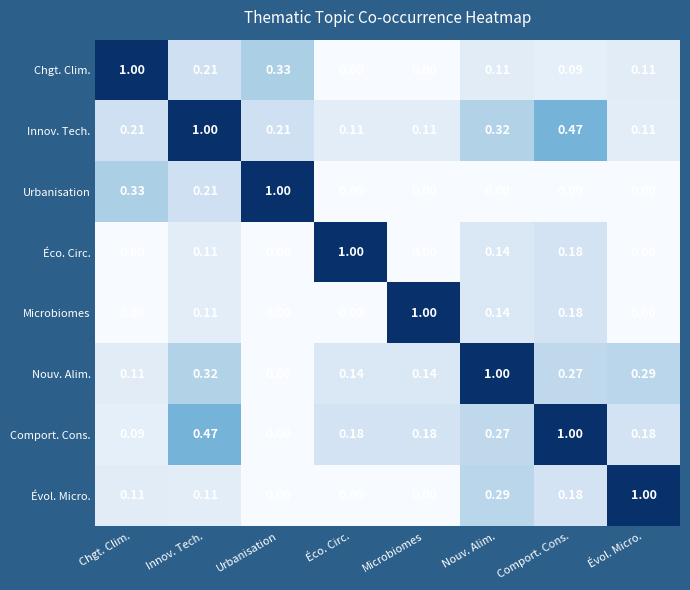

Which series has the largest total across all categories?

Innov. Tech.